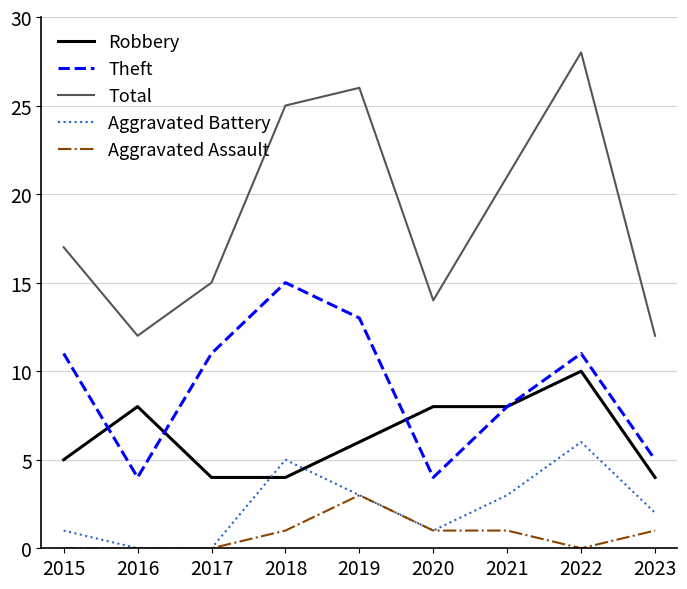

Is the value of Total at 2015 greater than the value of Aggravated Battery at 2022?

Yes